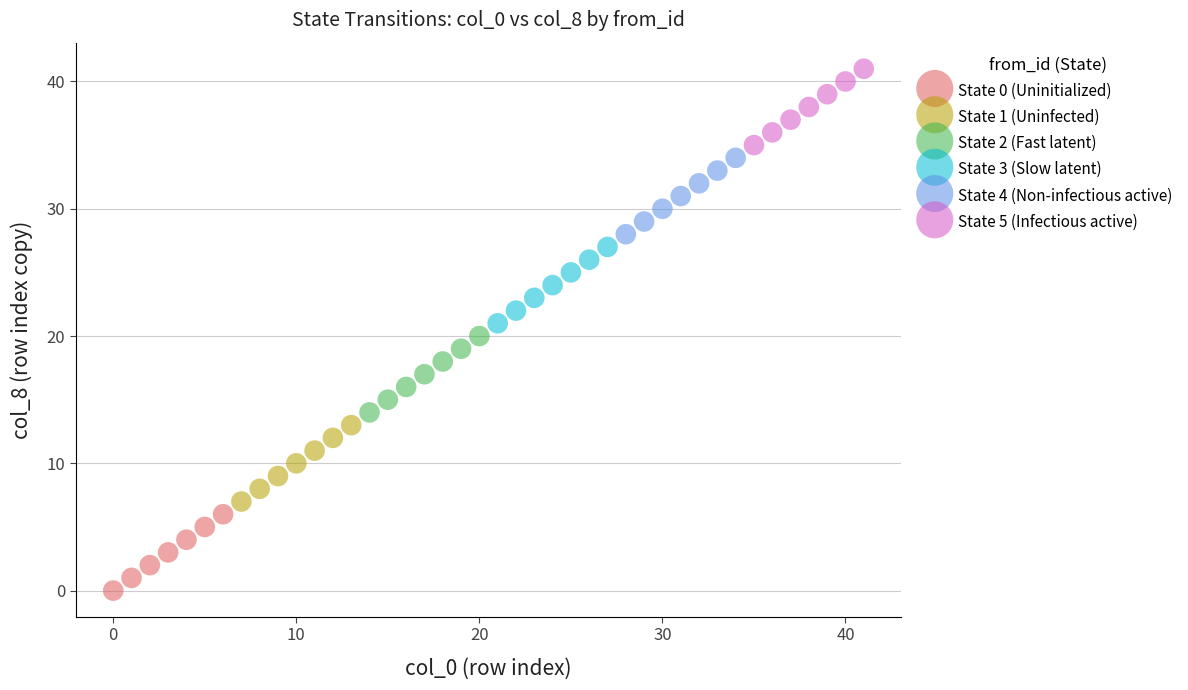

Which series contains the lowest Y value?

State 0 (Uninitialized)